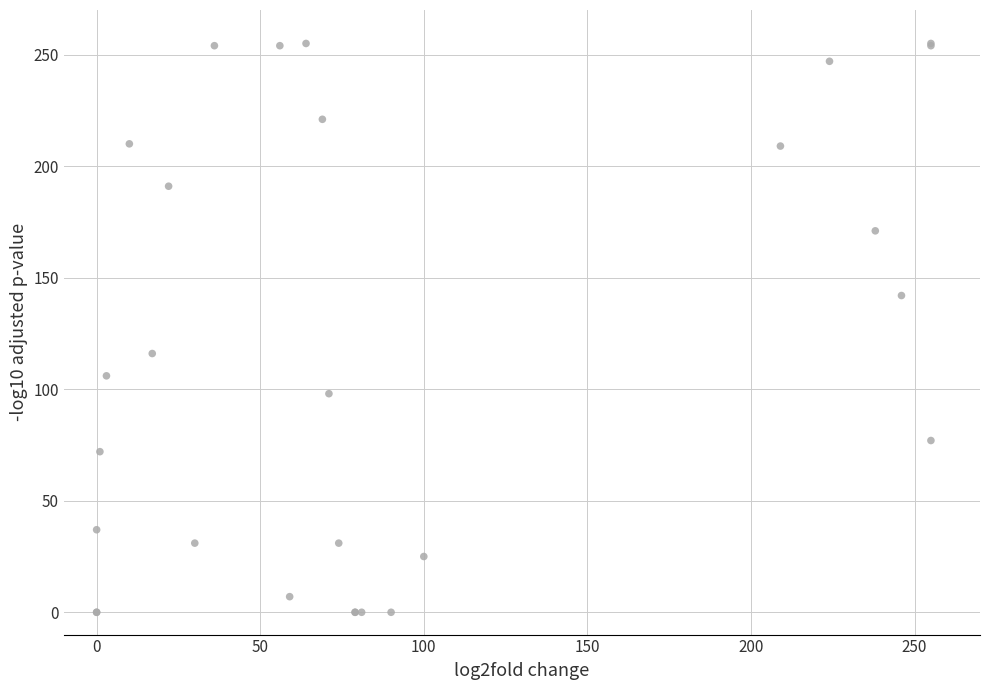

What Y value in the scatter plot is closest to 127?

116